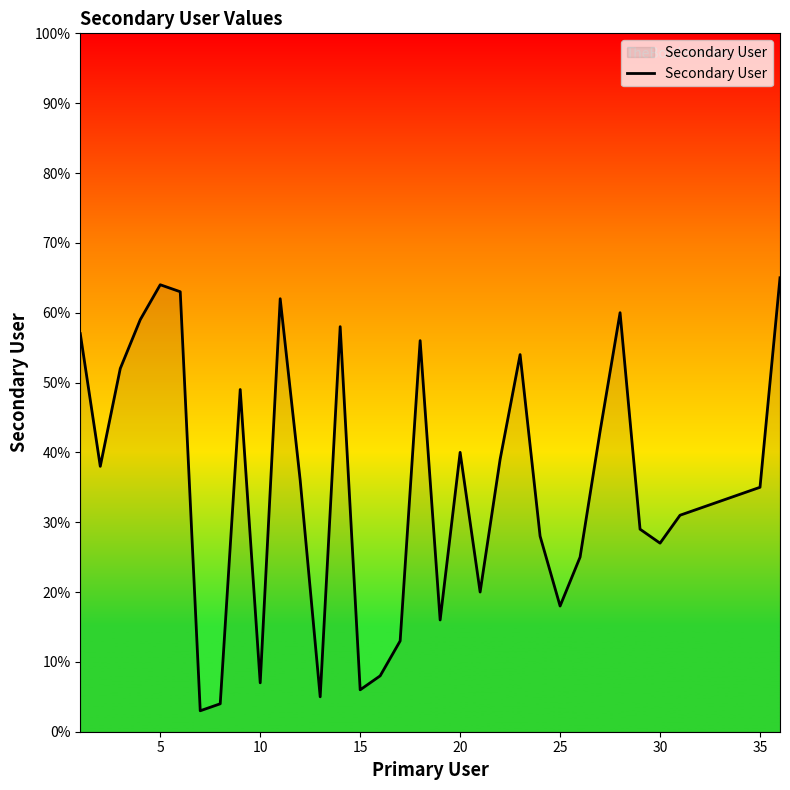

Does the chart display data point markers on the line(s)?

No